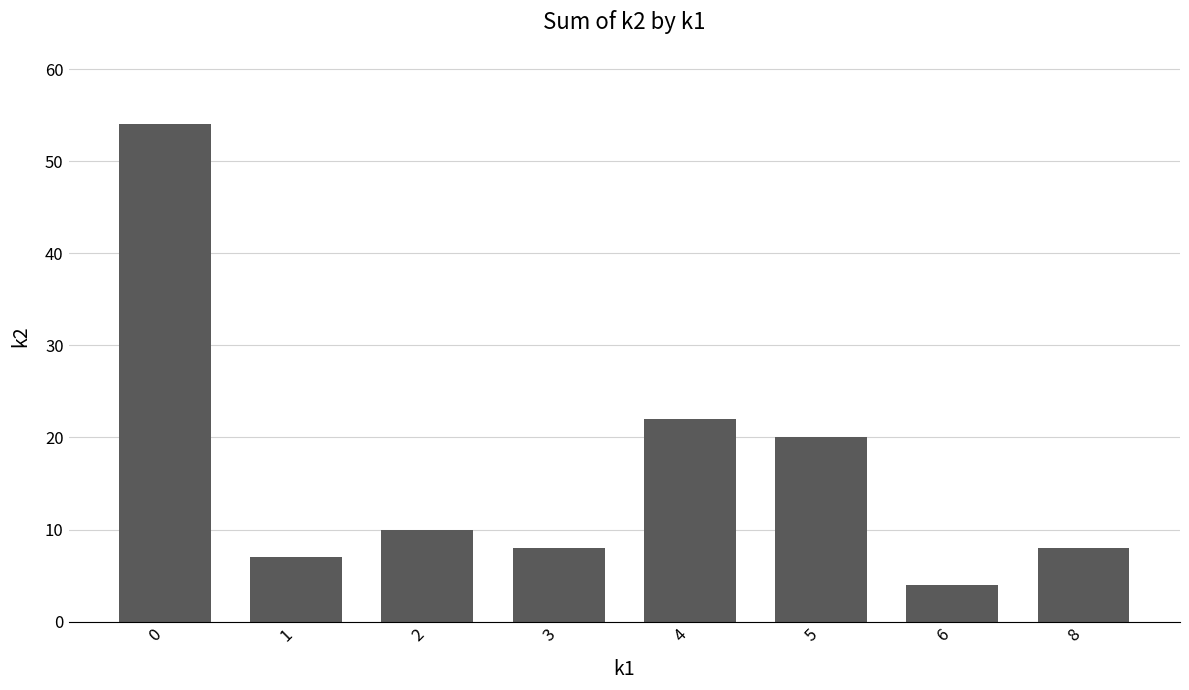

Reading left to right, transcribe all the data shown in this chart.

0=54	1=7	2=10	3=8	4=22	5=20	6=4	8=8